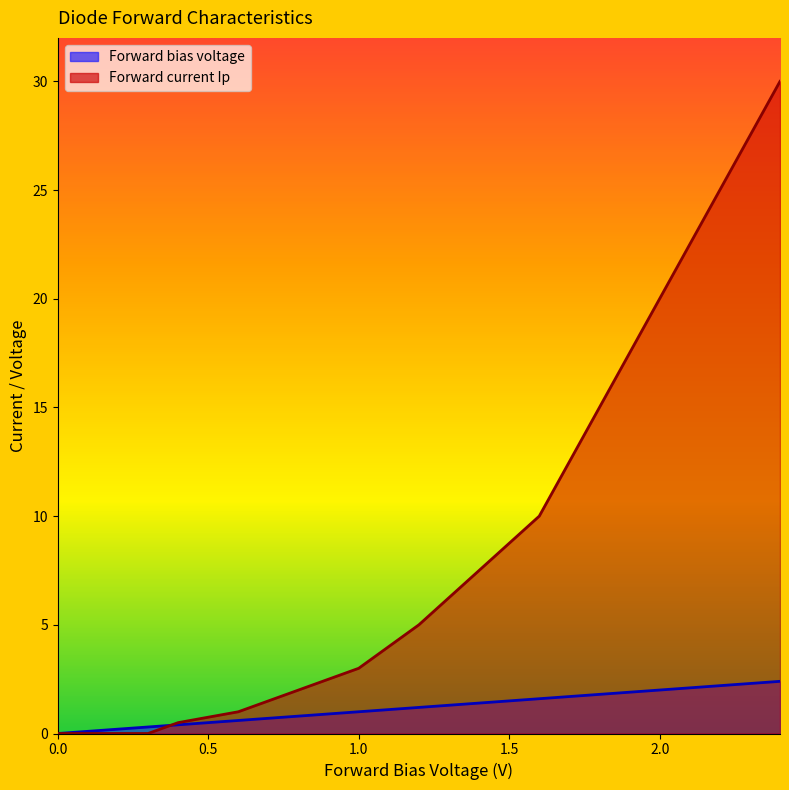

At which label does Forward current Ip reach its peak?

2.4